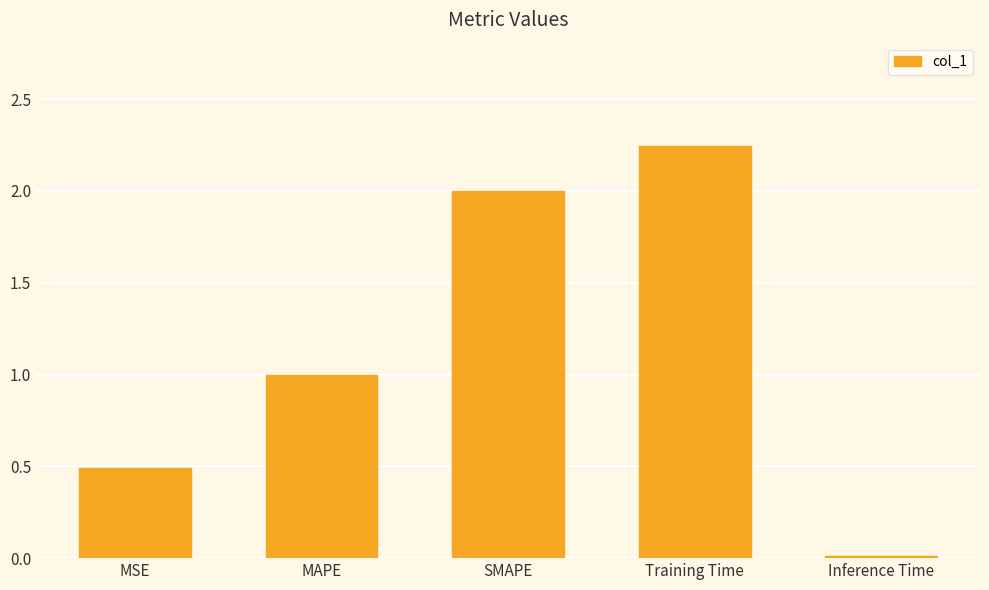

What is the label of the 1st bar from the right?

Inference Time